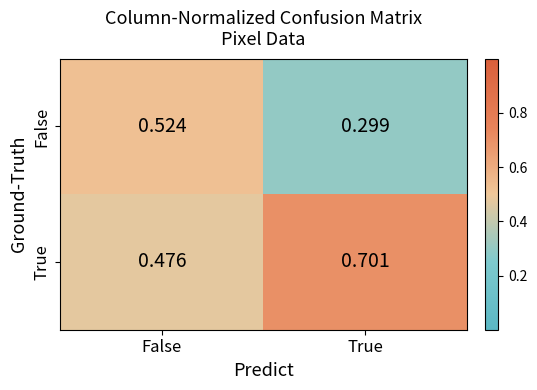

At which category does the chart reach its peak across all series?

True